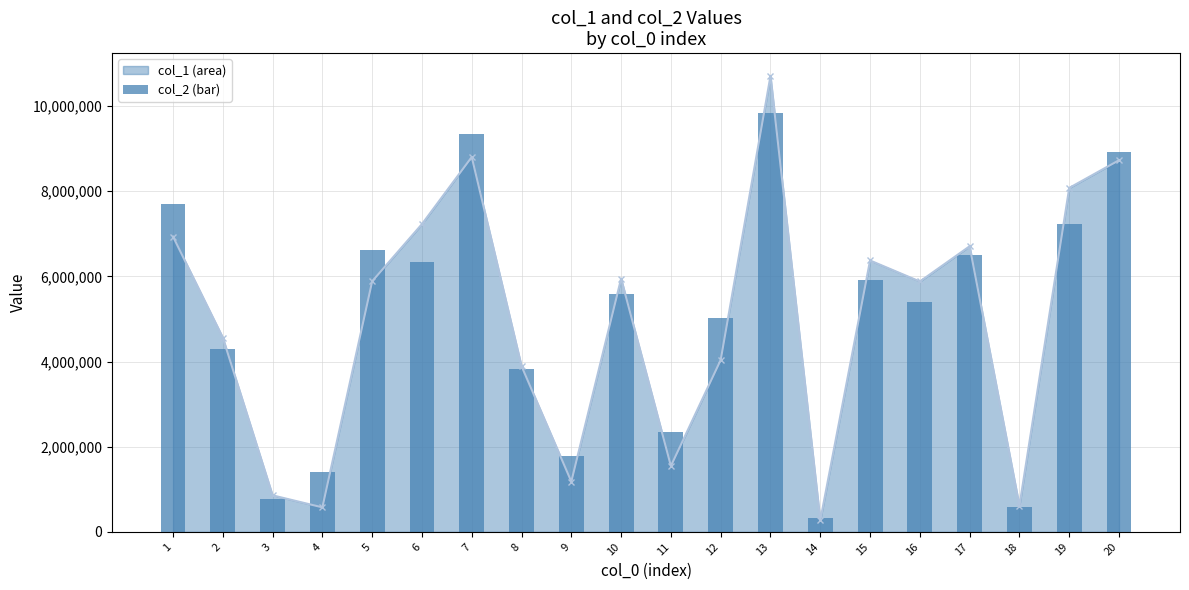

Which series has the largest range (max minus min)?

col_1 line